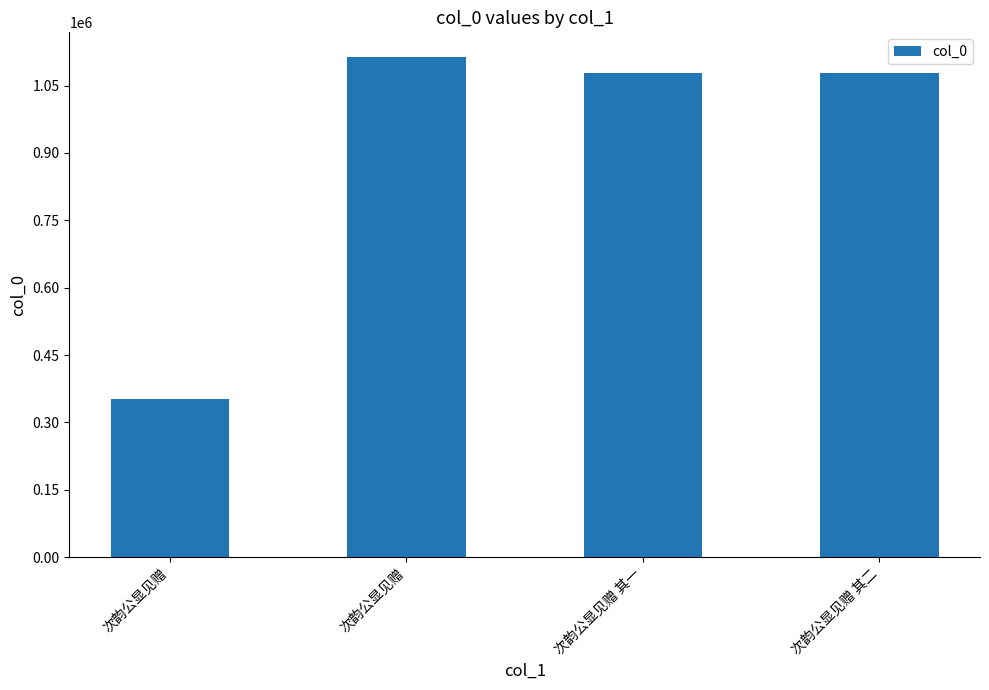

Reading left to right, transcribe all the data shown in this chart.

次韵公显见赠=352075	次韵公显见赠=1113003	次韵公显见赠 其一=1078820	次韵公显见赠 其二=1078821